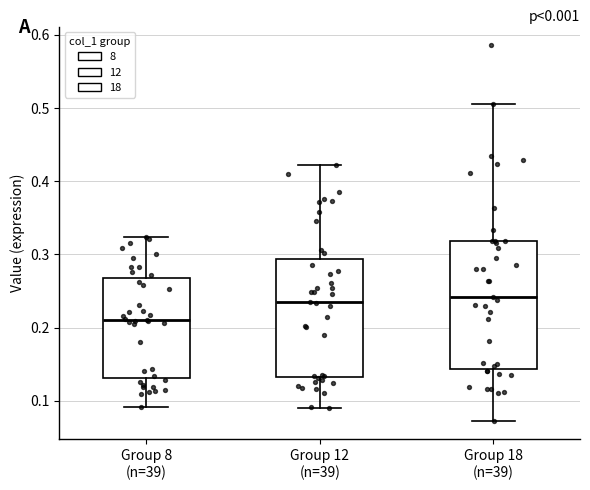

Comparing the boxes themselves (not the whiskers), which one is the tallest?

Group 18 (n=39)